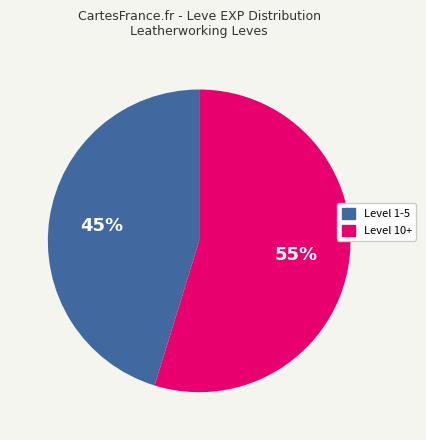

Does any single category account for the majority?

Yes